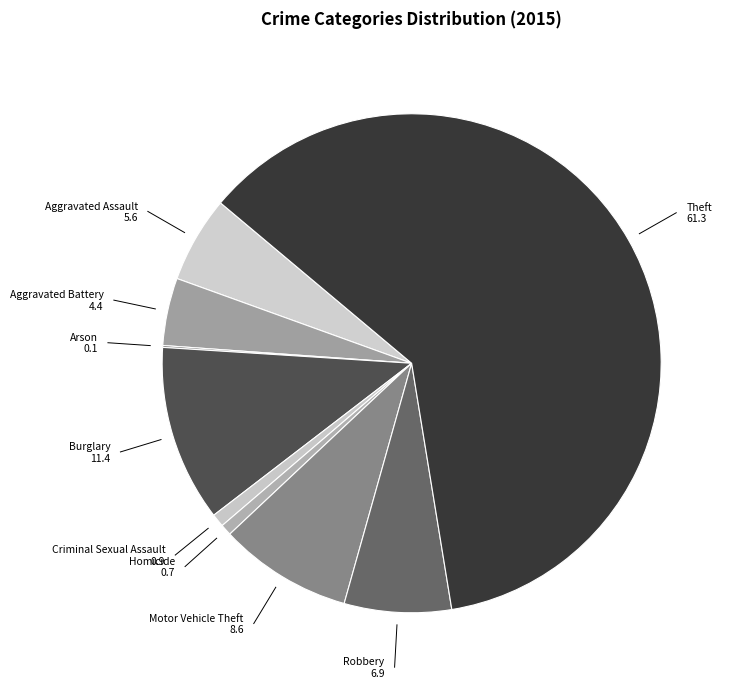

Which has a higher value, Motor Vehicle Theft or Homicide?

Motor Vehicle Theft